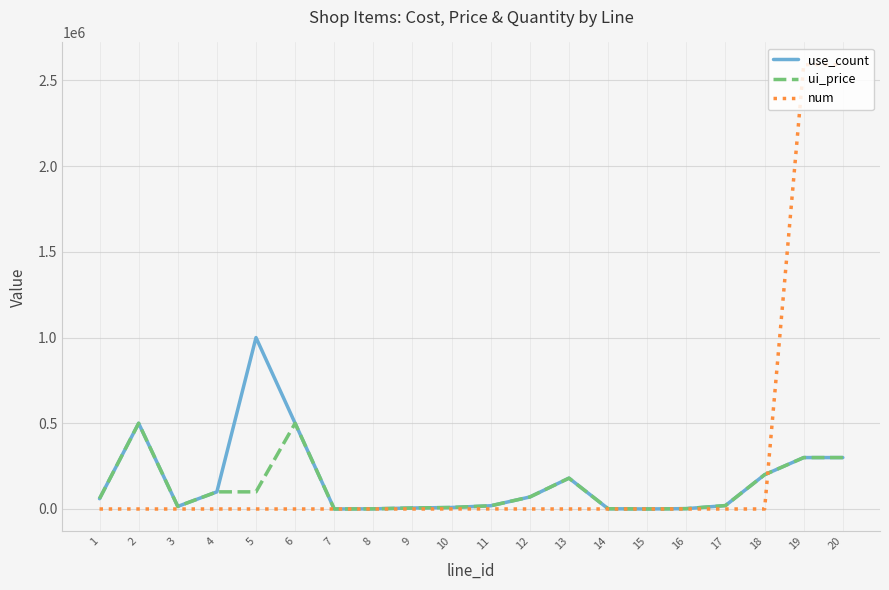

What is the greatest value displayed?

2592000